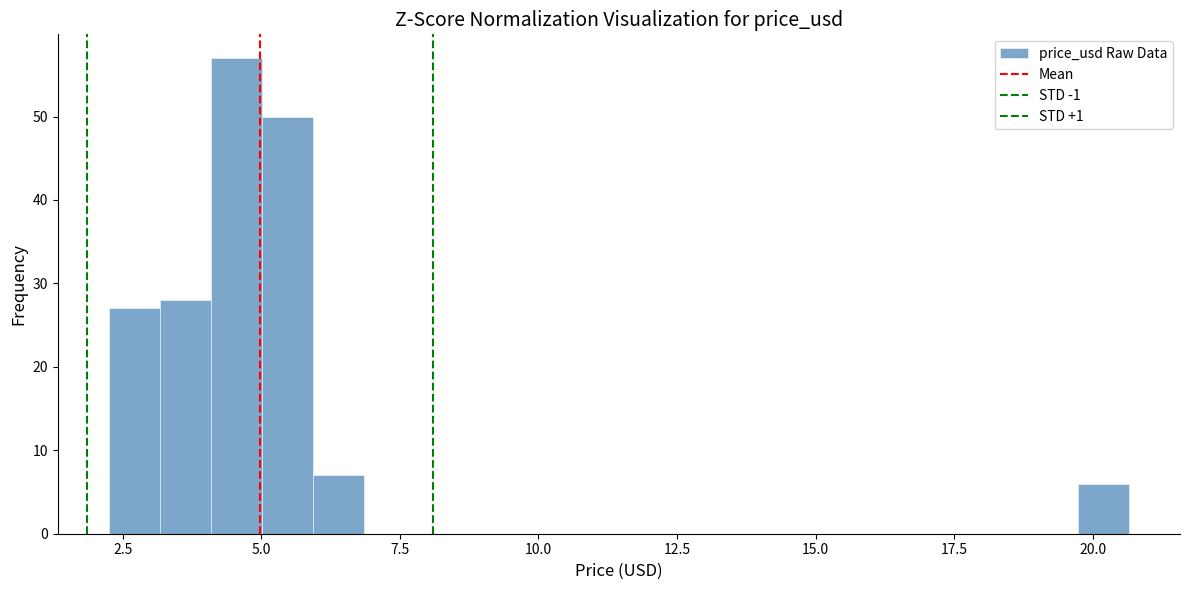

Read against the x-axis, roughly where is the centre of the tallest bar?

4.5